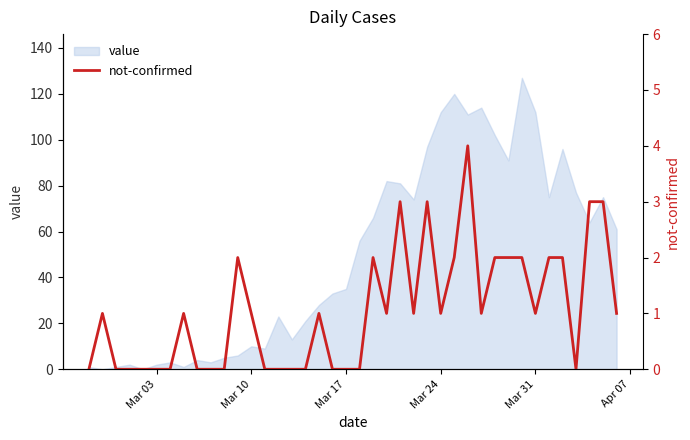

Which category has the lowest value across all series?

Mar 03